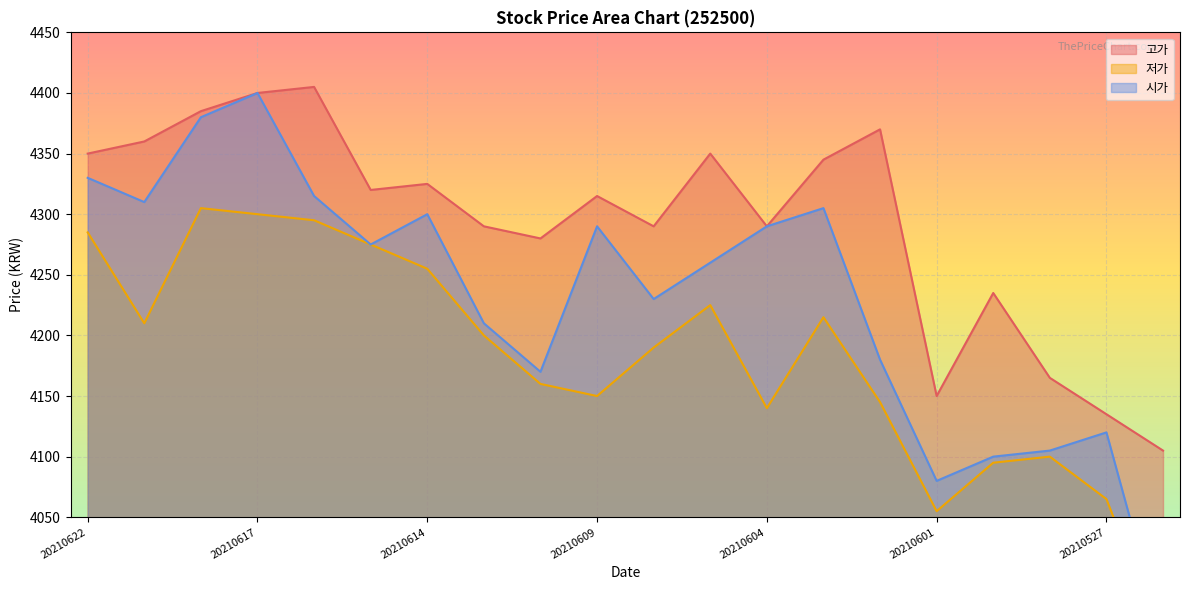

List the series in order of their overall mean, highest first.

고가, 시가, 저가